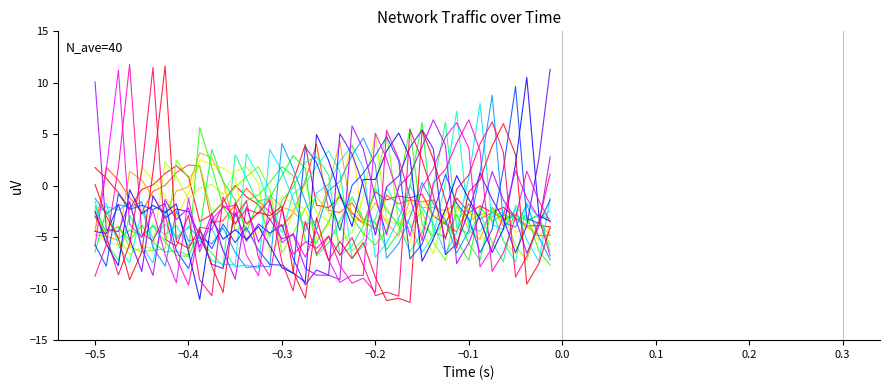

How many lines are shown in the chart?

20